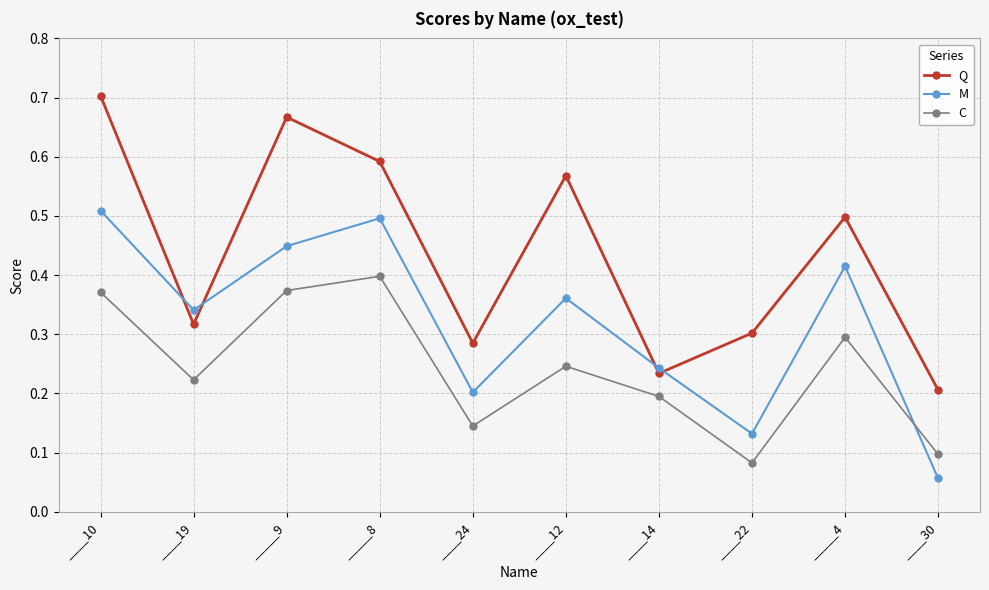

At which category does Q reach its first local valley?

____19